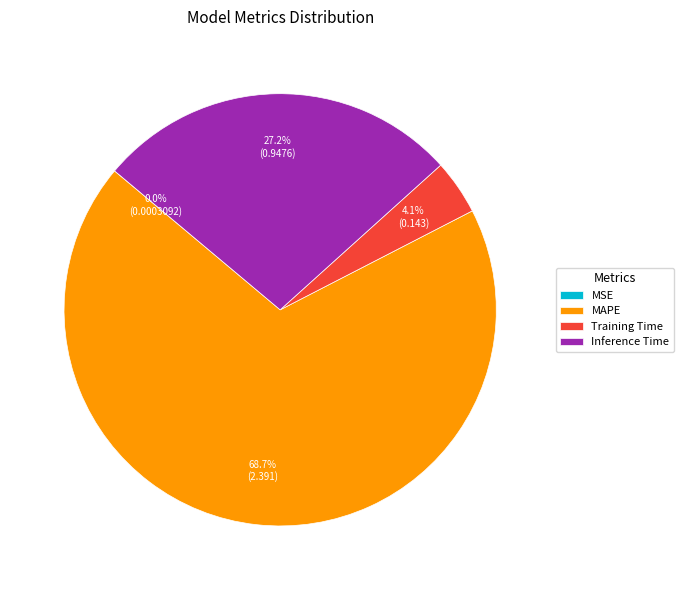

What is the majority slice?

MAPE